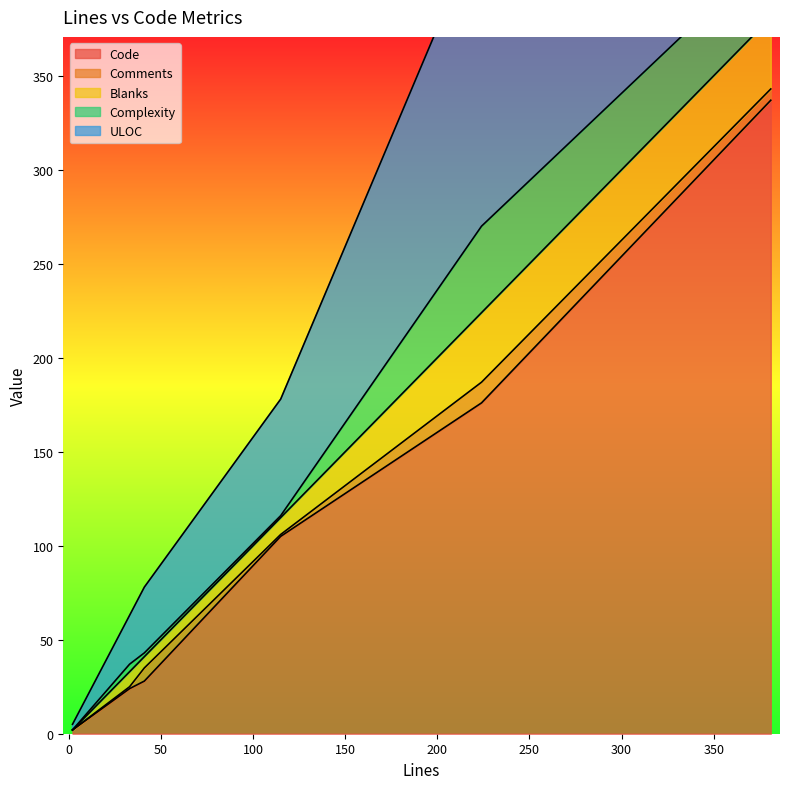

Between 33 and 41, which series saw the biggest shift?

ULOC